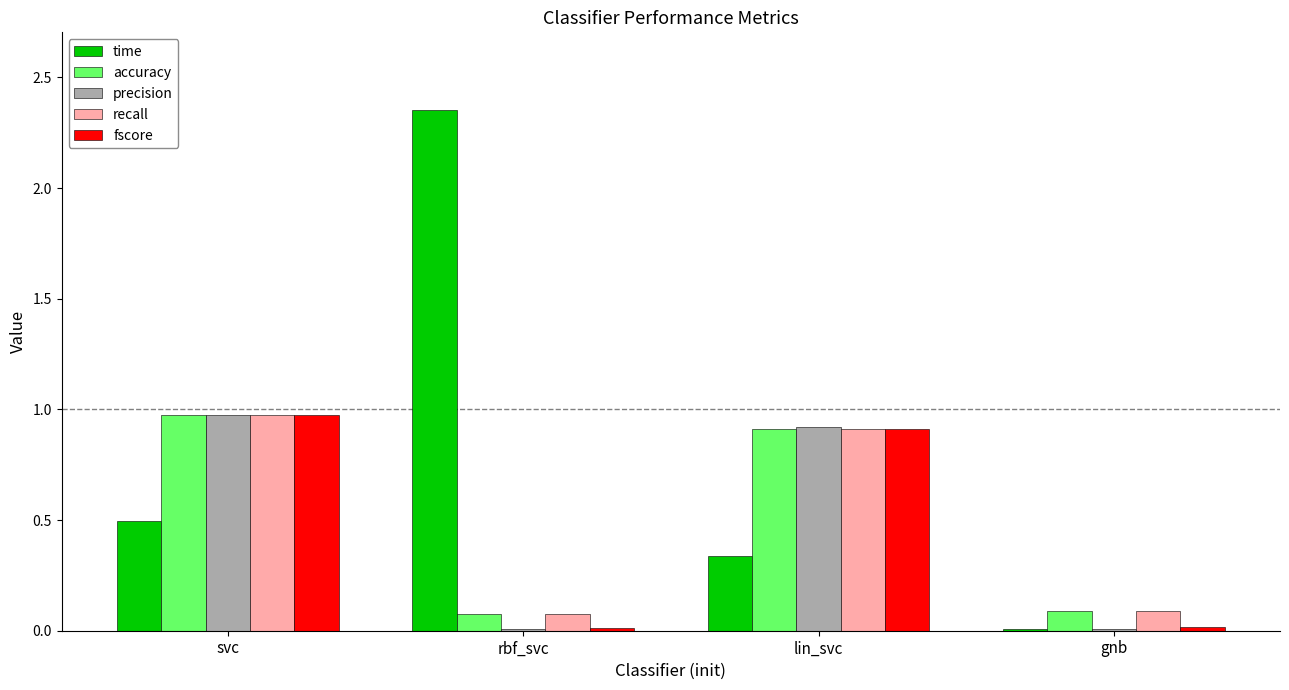

At which category is the sum across all series the highest?

svc